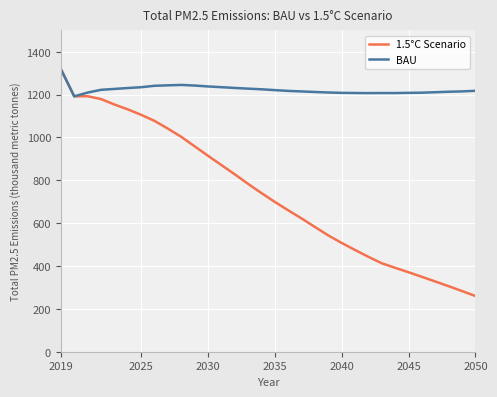

Which series has the widest spread of values?

1.5°C Scenario